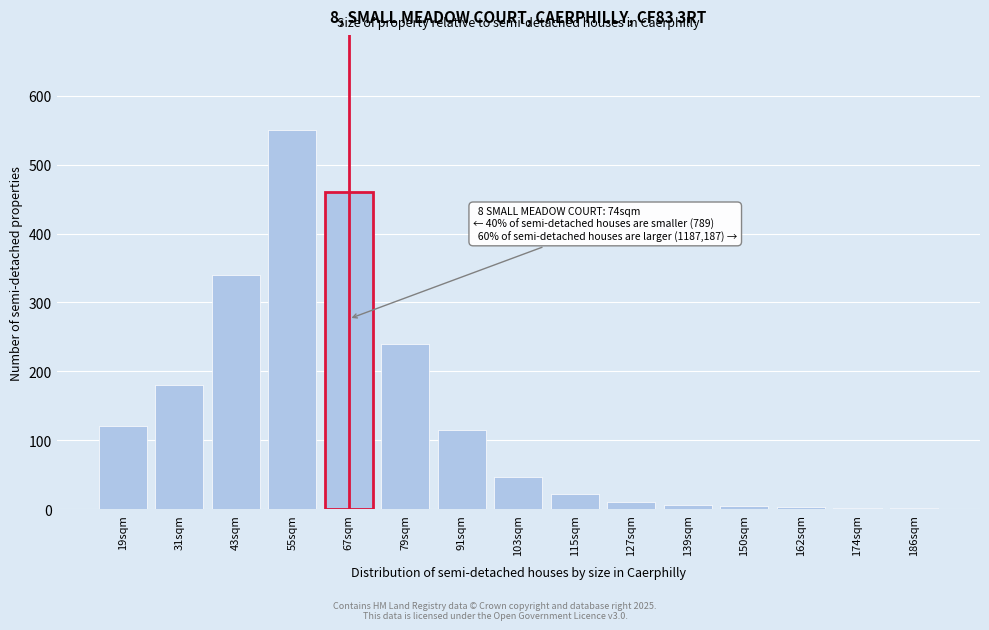

True or false: the data shows 180 at 31sqm.

True